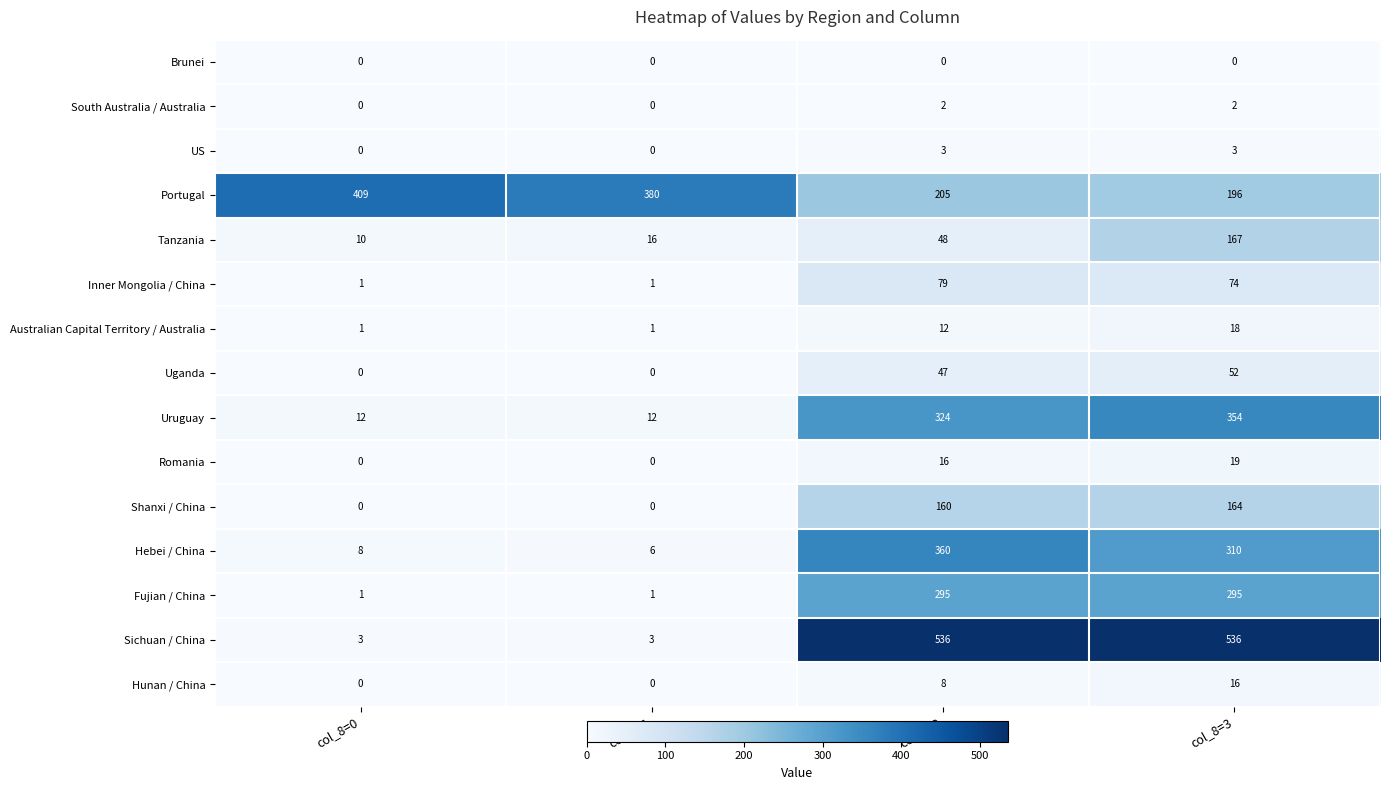

Which series has the largest total across all categories?

Portugal